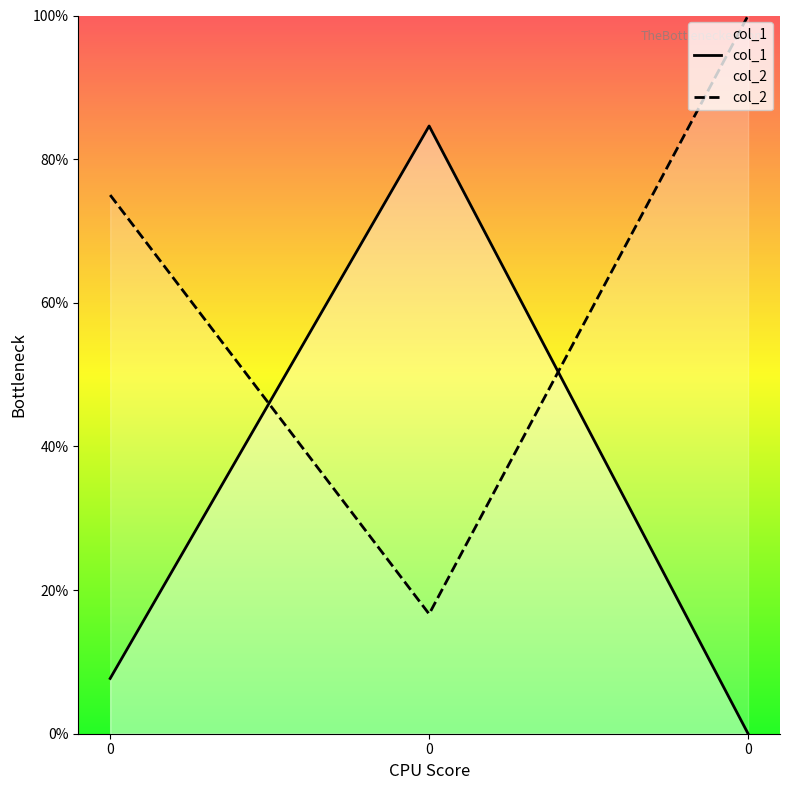

How many values in the col_1 series exceed 0?

2